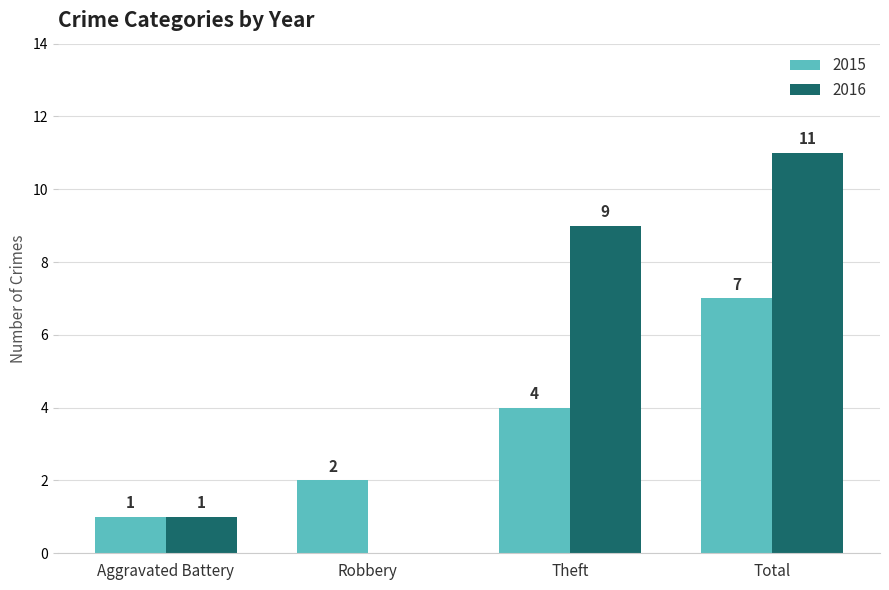

Is the value of 2016 at Robbery greater than the value of 2015 at Aggravated Battery?

No